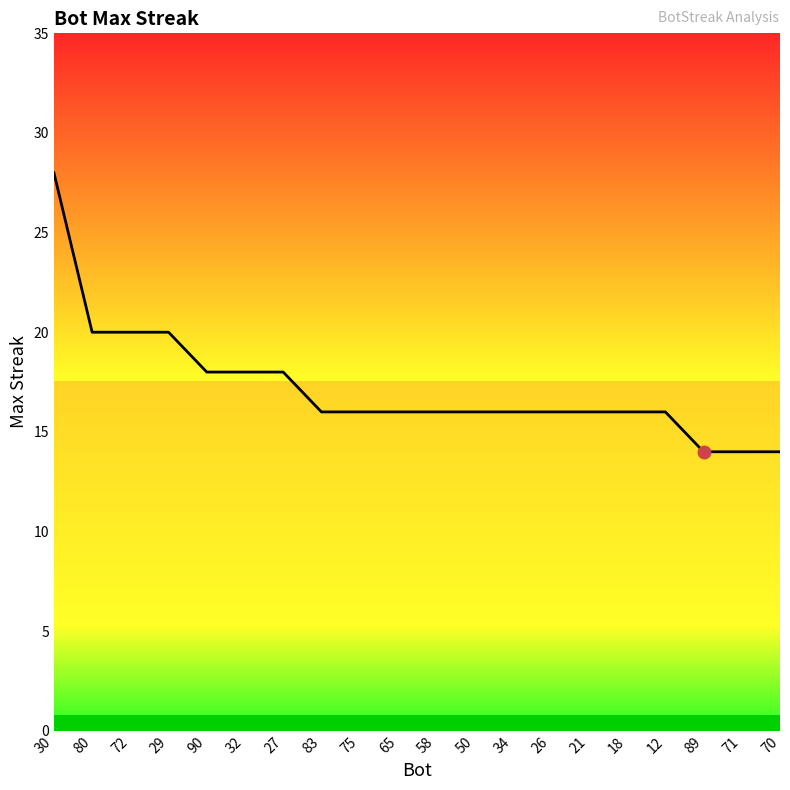

Count the number of categories in the chart.

20